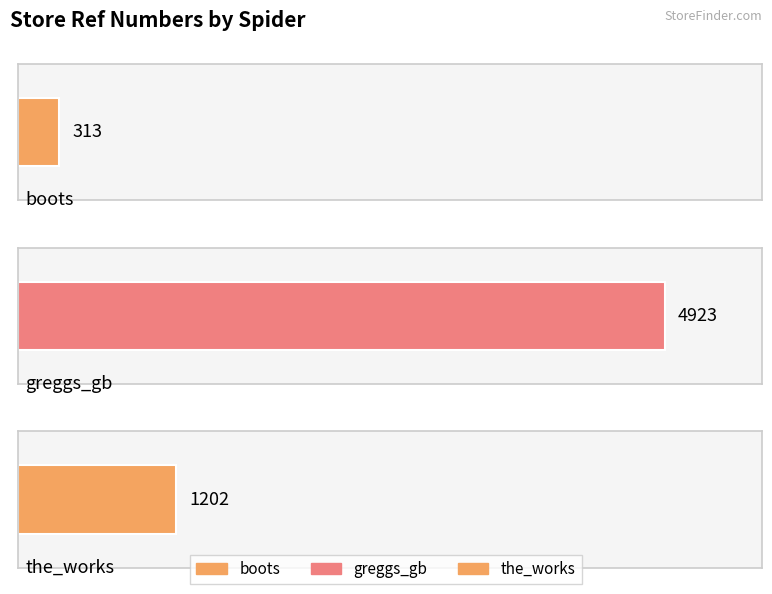

What is the label of the 2nd bar from the right?

greggs_gb